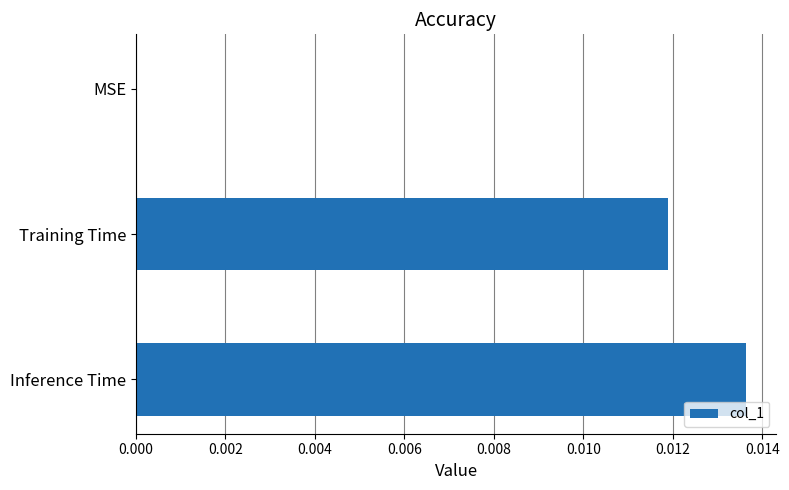

Are the bars horizontal?

Yes